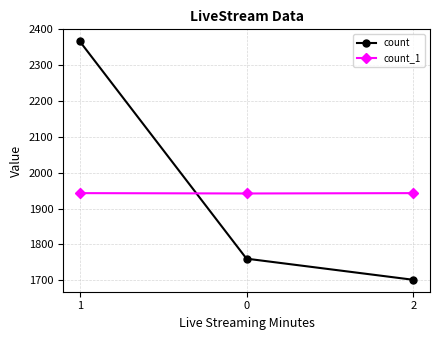

What is the minimum value for count?

1701